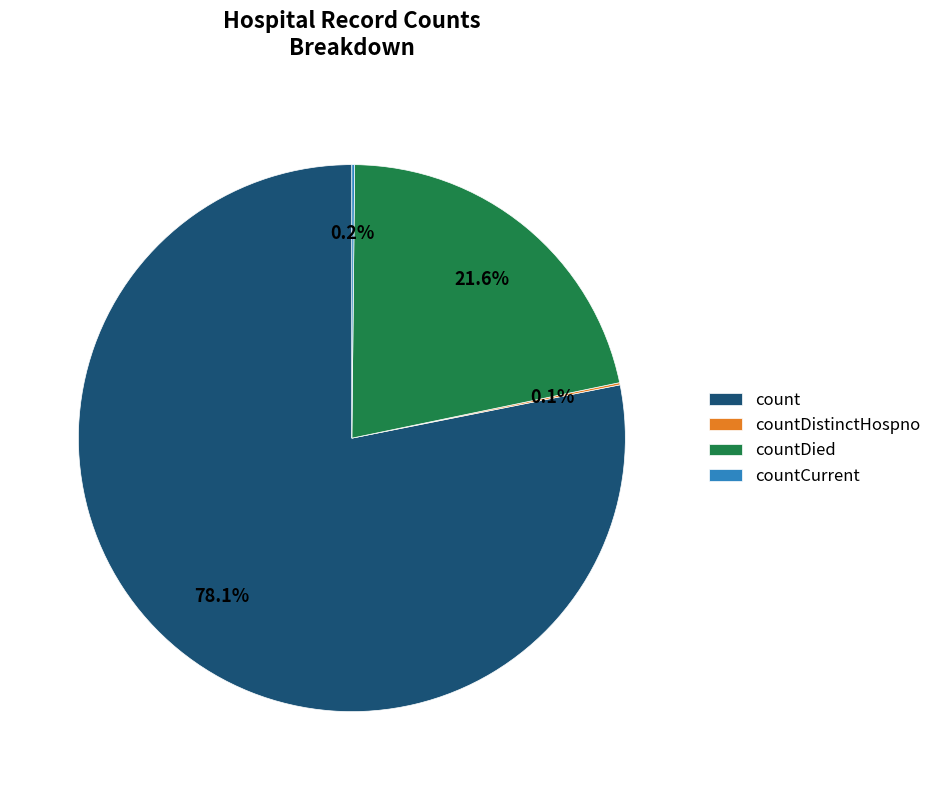

Is it true that countDied is 9% of the pie?

False